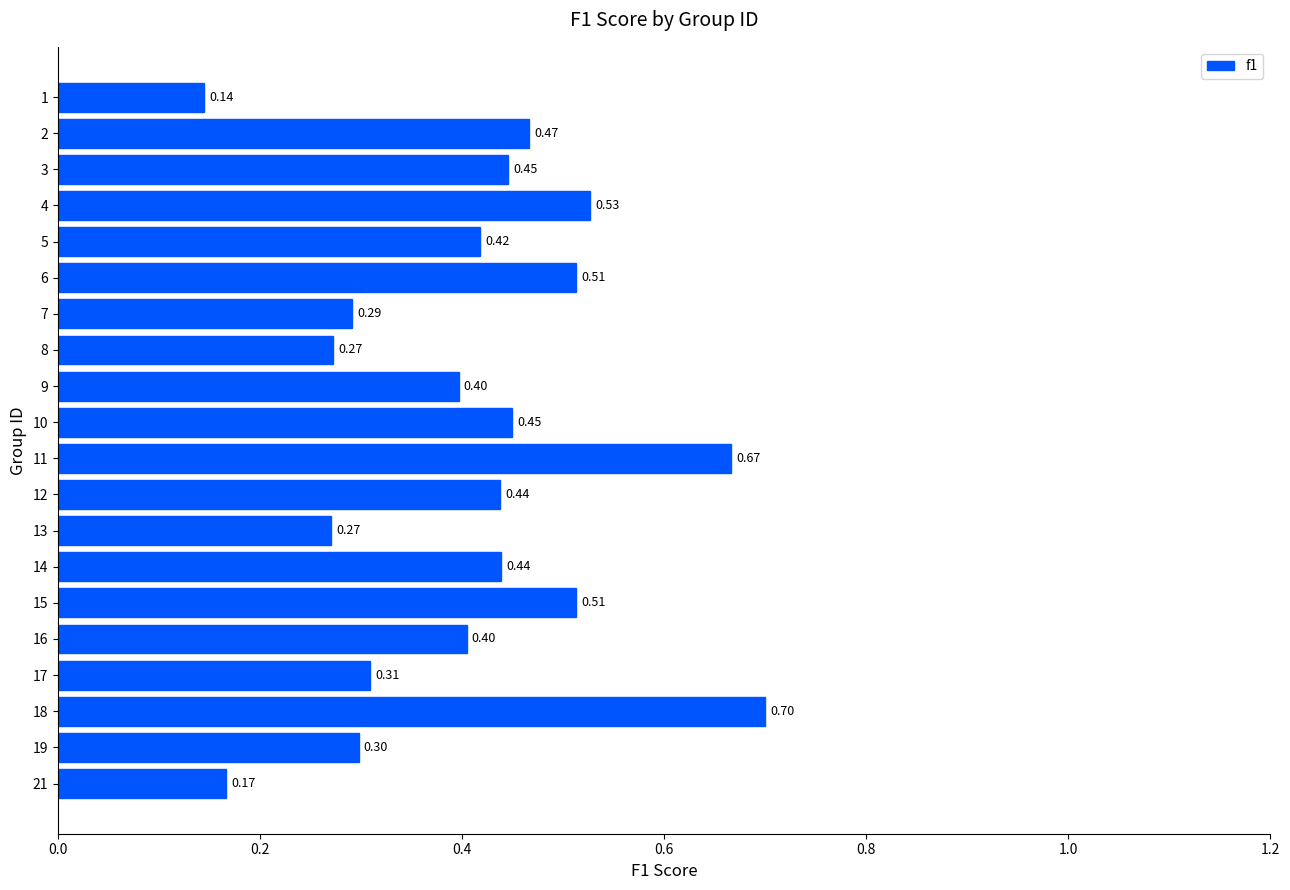

Which has a higher value, 8 or 15?

15